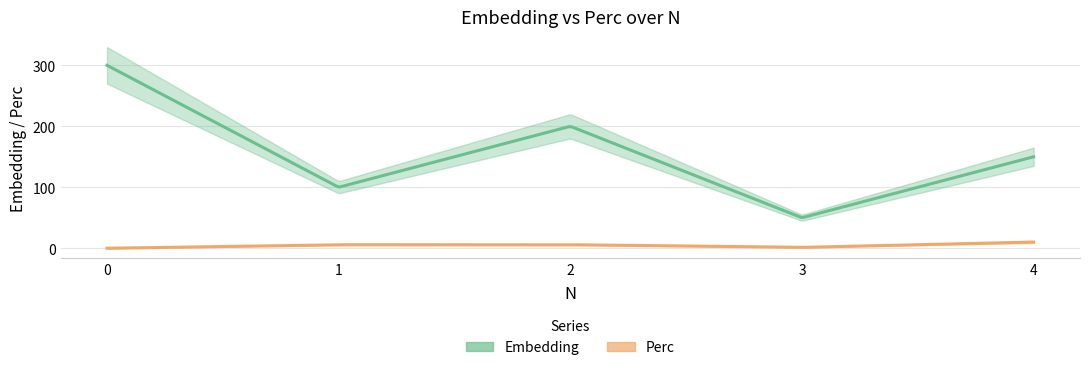

True or false: Embedding and Perc intersect in this chart.

False